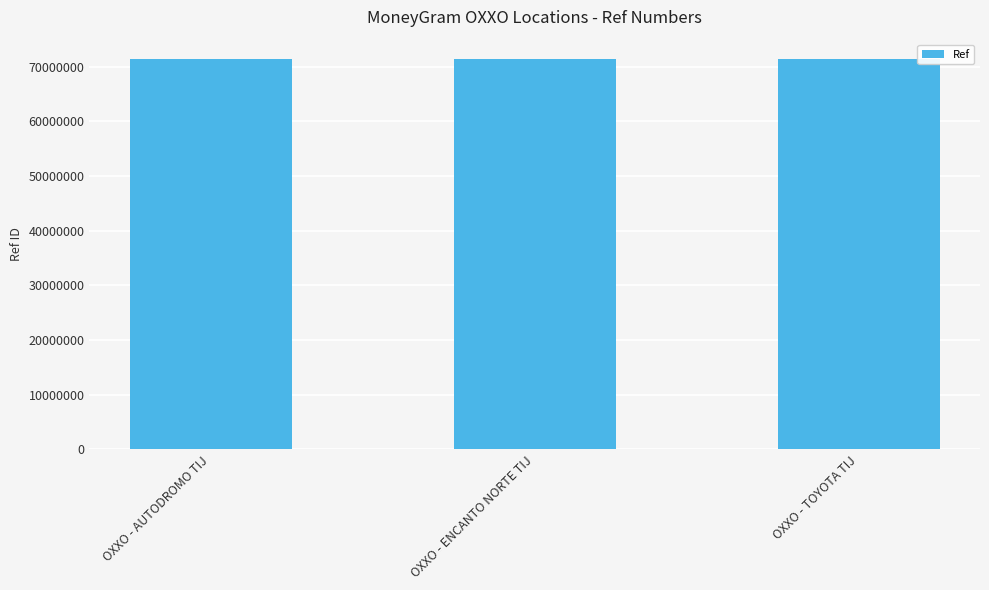

What is the ratio of the value at OXXO - AUTODROMO TIJ to the value at OXXO - ENCANTO NORTE TIJ?

1.0